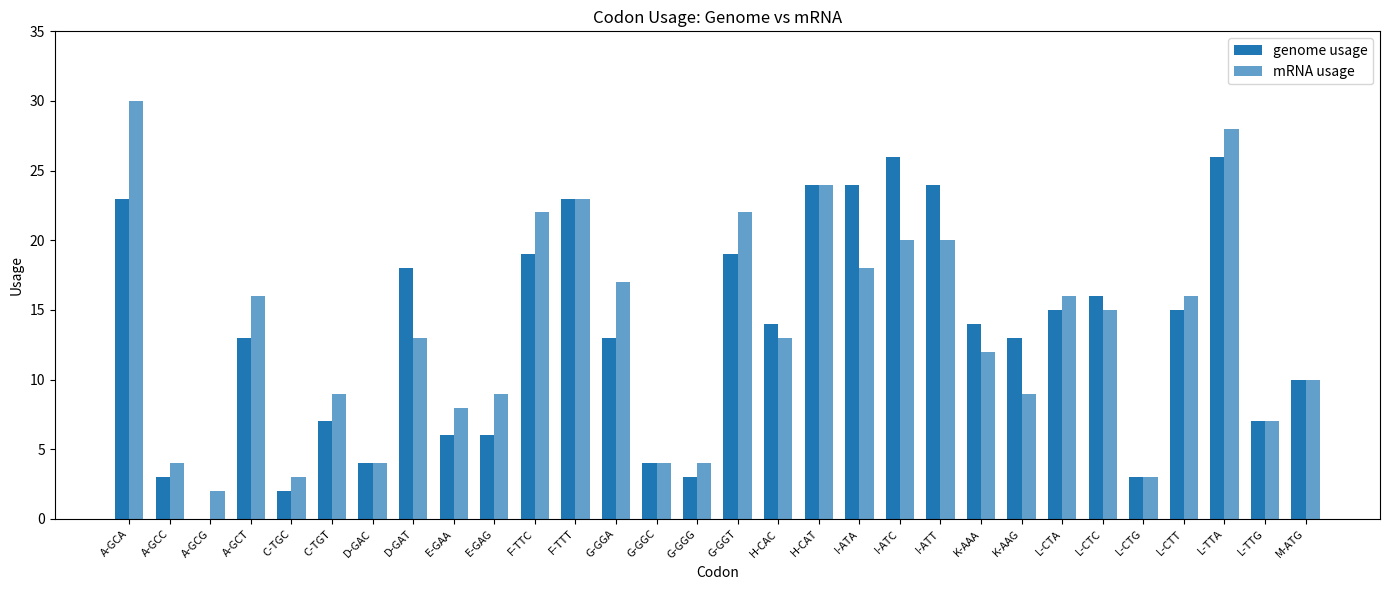

Which series has the widest spread of values?

mRNA usage